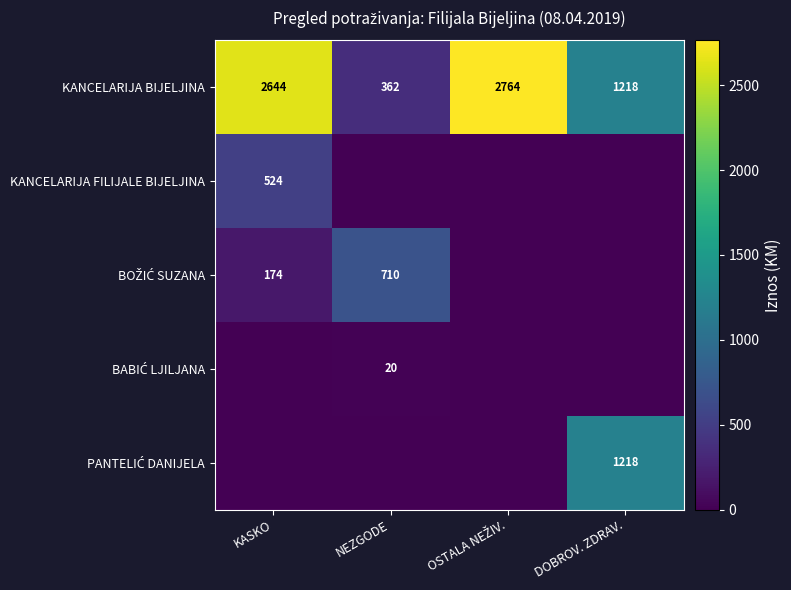

At which category is the sum across all series the highest?

KASKO